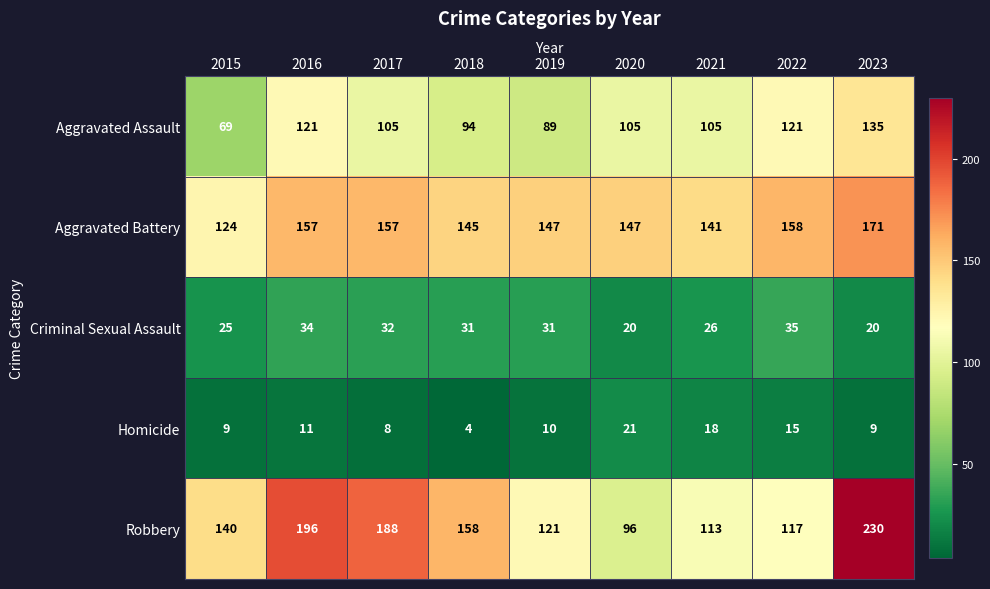

Which category has the highest value across all series?

2023